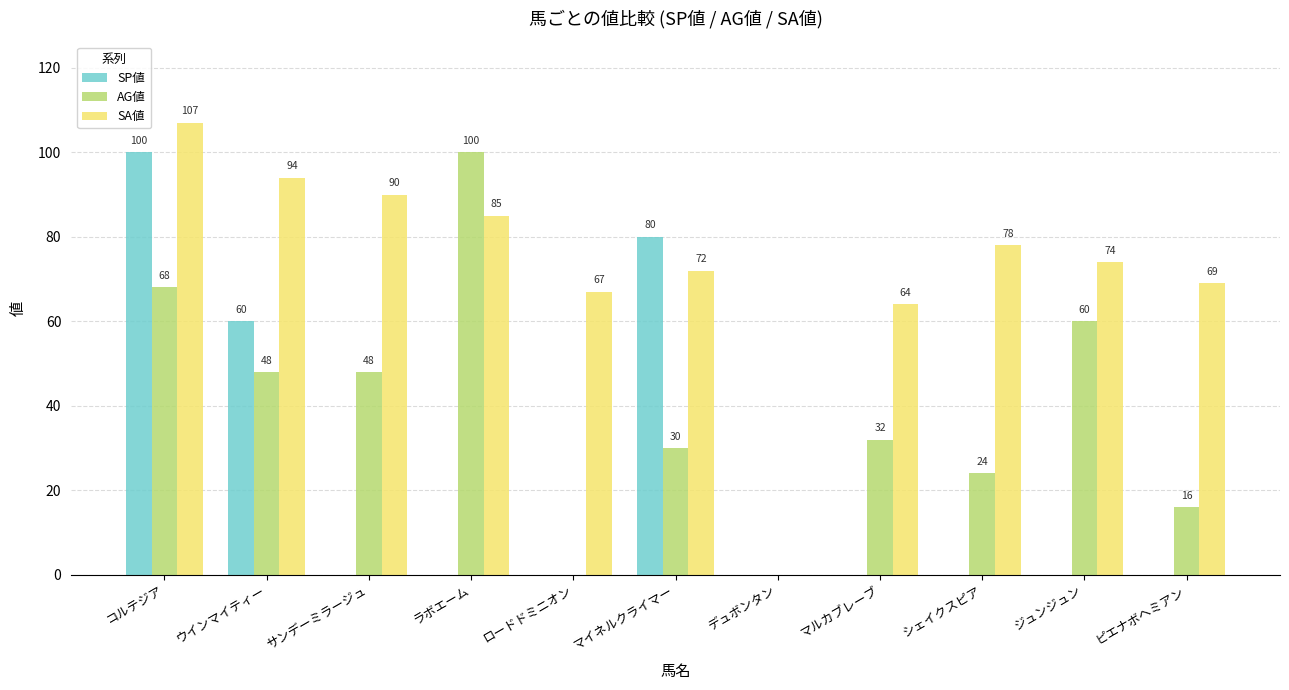

Reading left to right, what are all the values shown in this chart?

SP値: 100	60	0	0	0	80	0	0	0	0	0
AG値: 68	48	48	100	0	30	0	32	24	60	16
SA値: 107	94	90	85	67	72	0	64	78	74	69